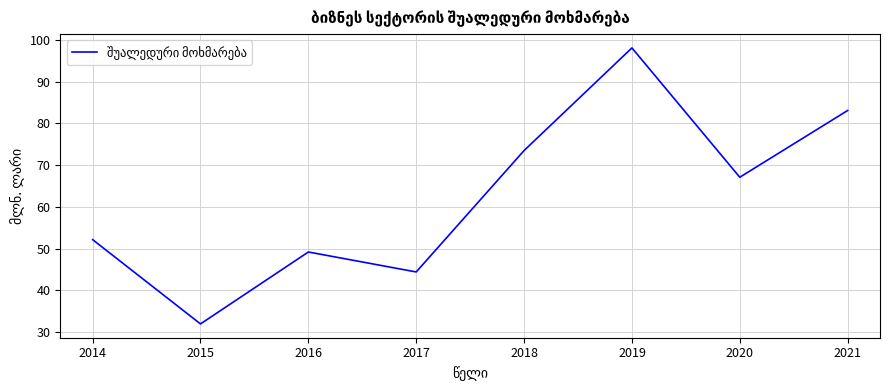

Count the number of categories in the chart.

8